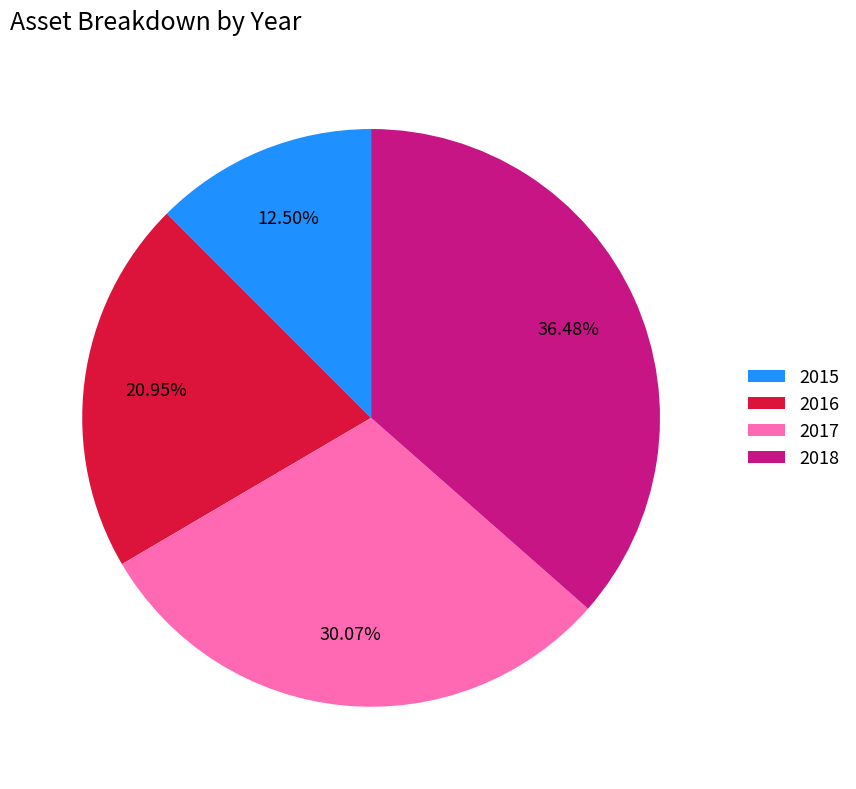

What percentage is the 2016 slice, to the nearest percent?

21%